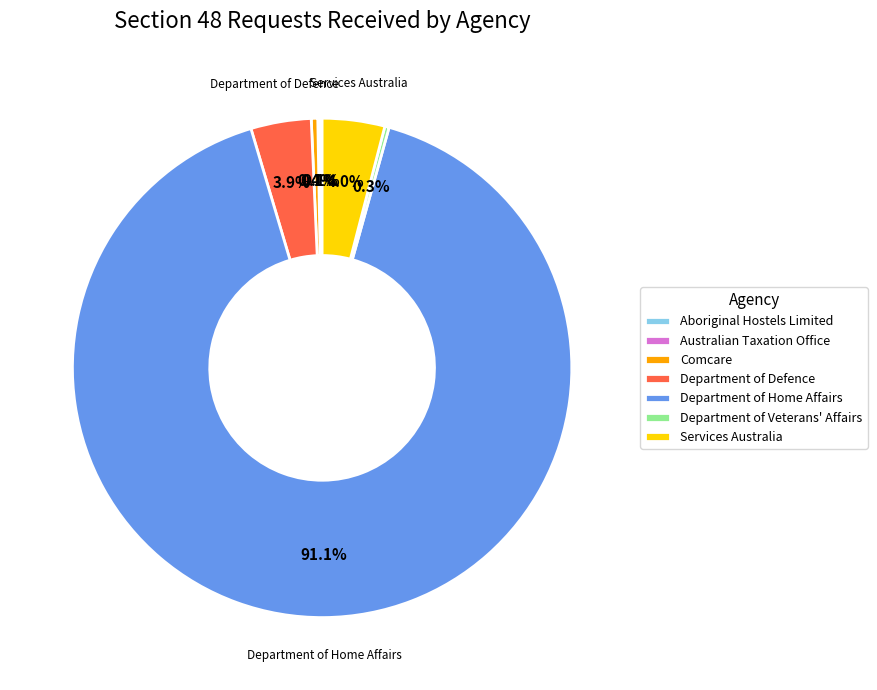

Is Comcare the majority of the pie?

No